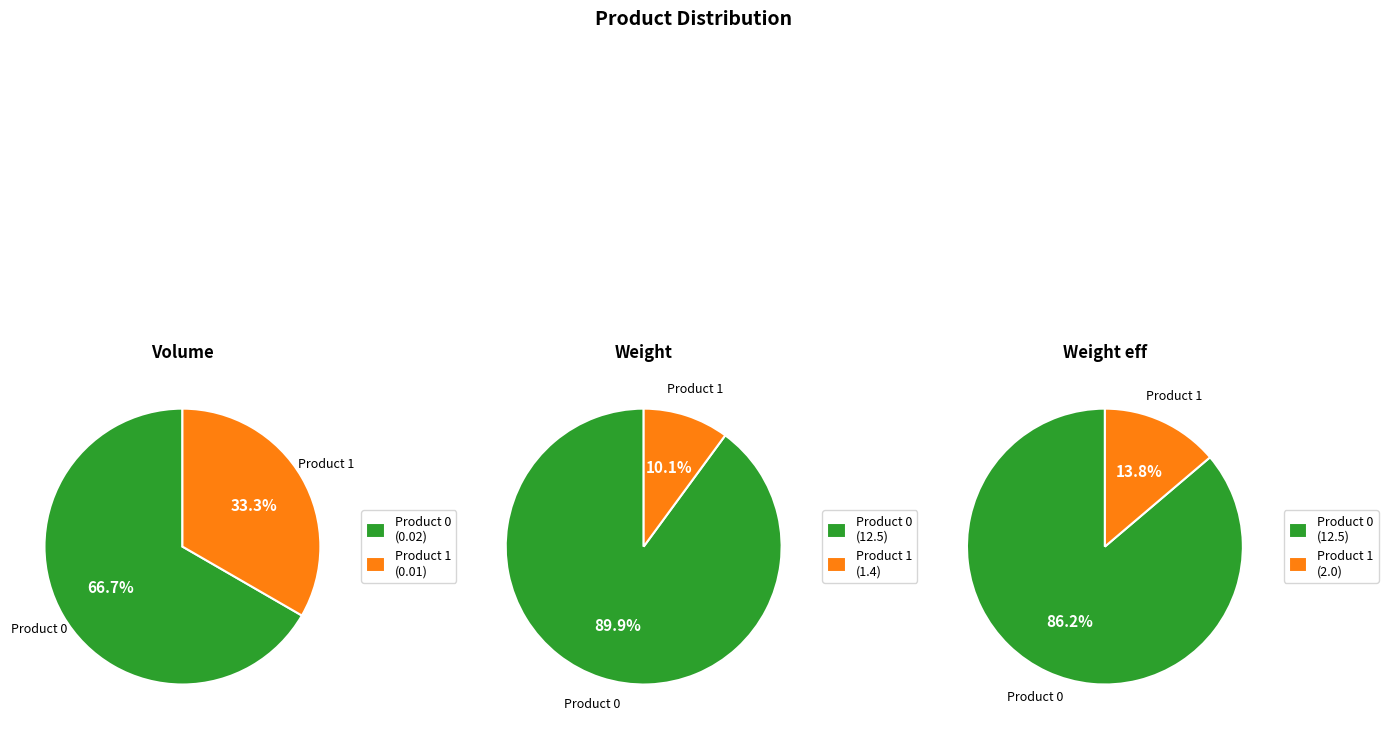

Which slice is the smallest?

1